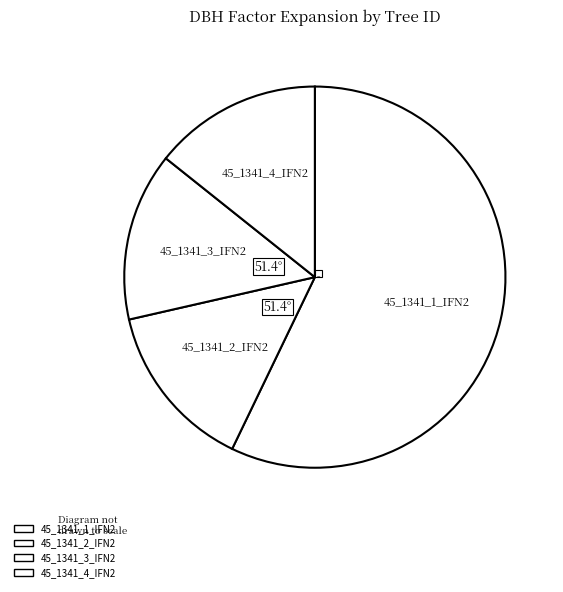

How many segments does this pie chart have?

4